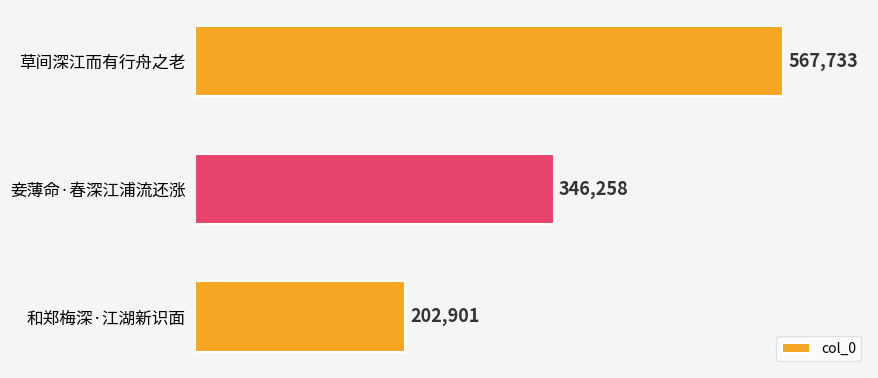

Does the chart contain stacked bars?

No